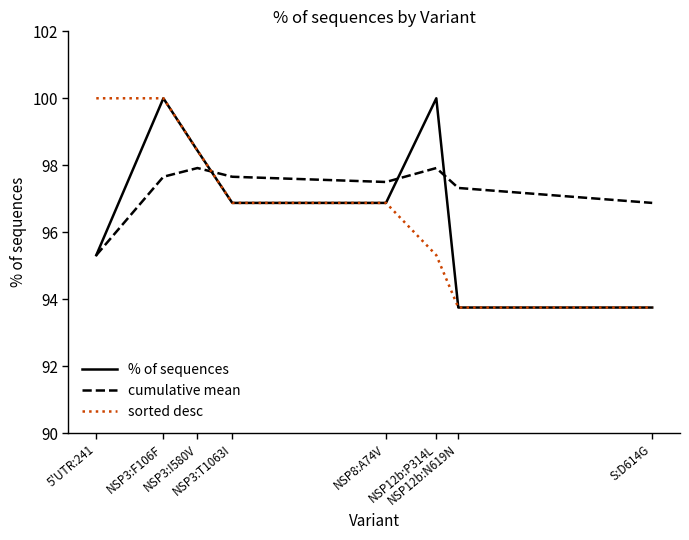

Does the chart display data point markers on the line(s)?

No